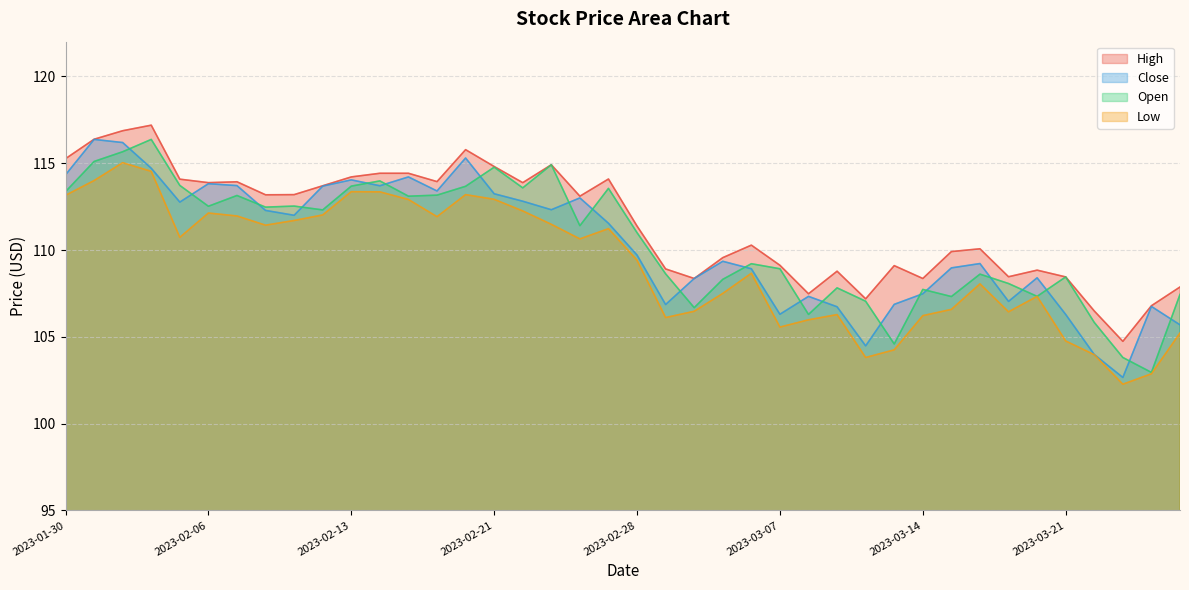

Does the chart display data point markers on the line(s)?

No